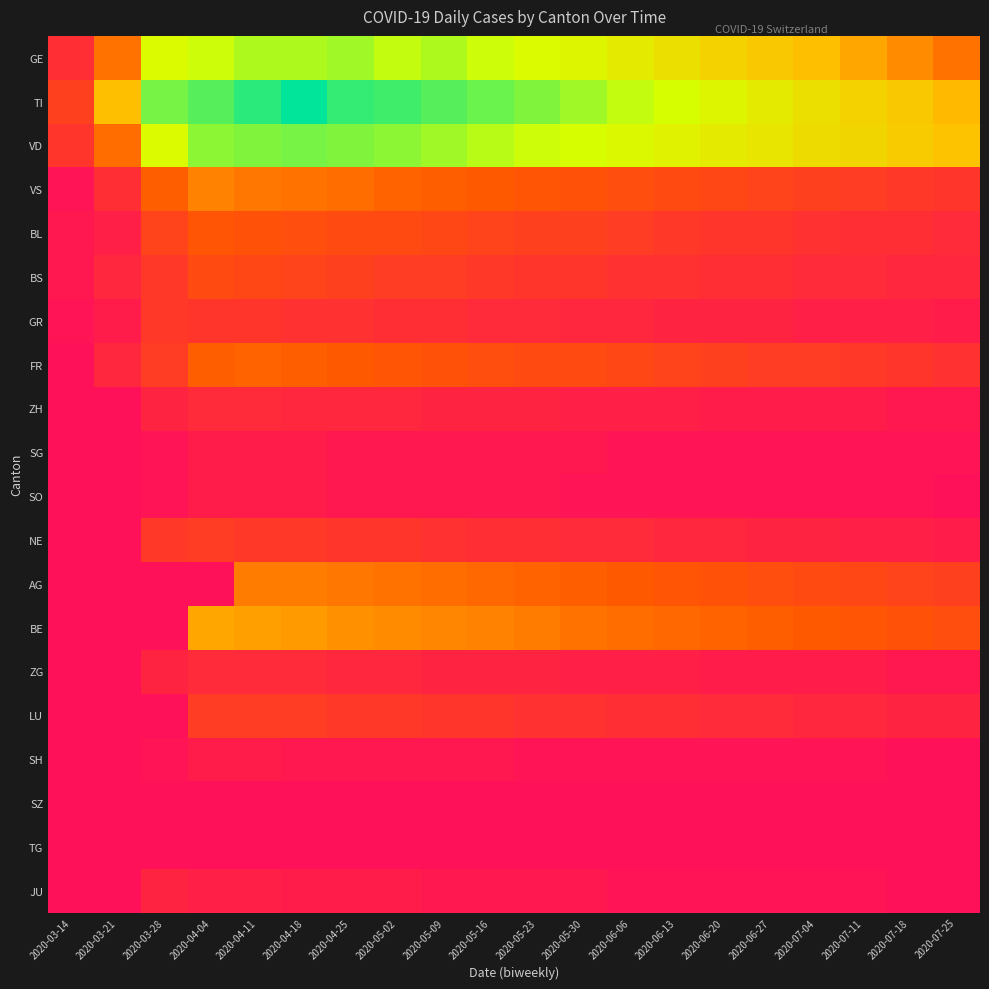

Rank the series at 2020-07-18 from highest to lowest value.

VD, TI, GE, BE, AG, VS, FR, BL, BS, LU, GR, NE, ZH, ZG, SG, SO, SH, SZ, TG, JU